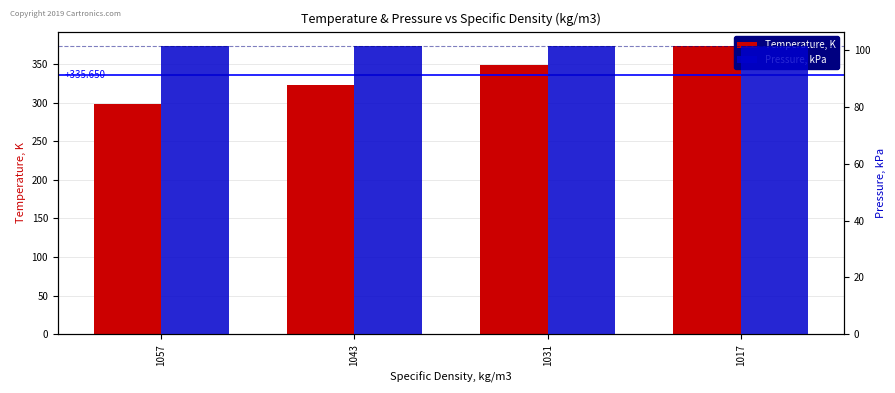

Which series has the widest spread of values?

Temperature, K